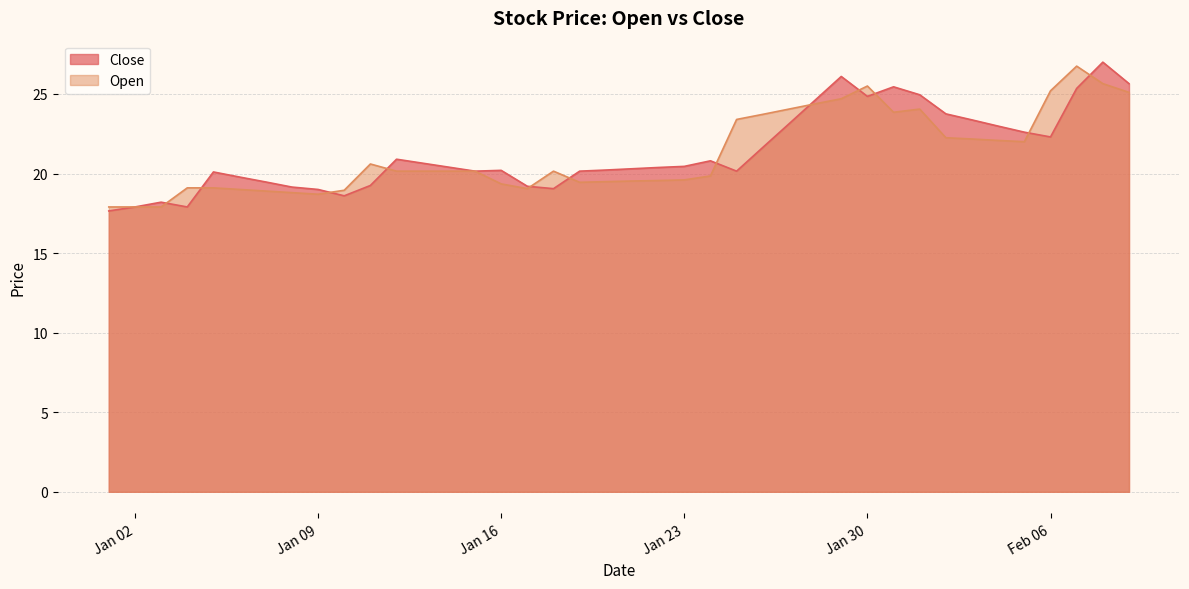

Between 2024-02-09 and 2024-02-05, which is larger?

2024-02-09